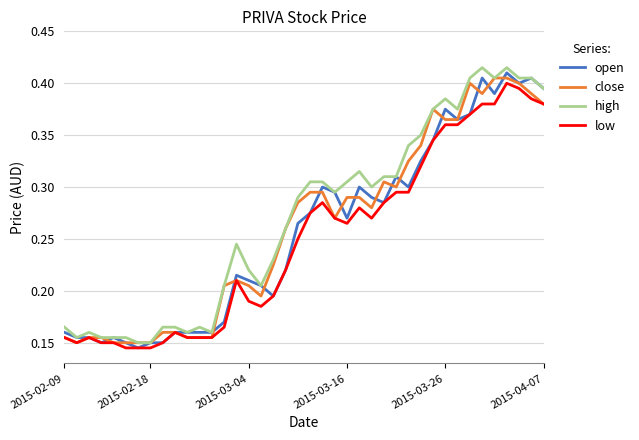

True or false: close and open intersect in this chart.

True